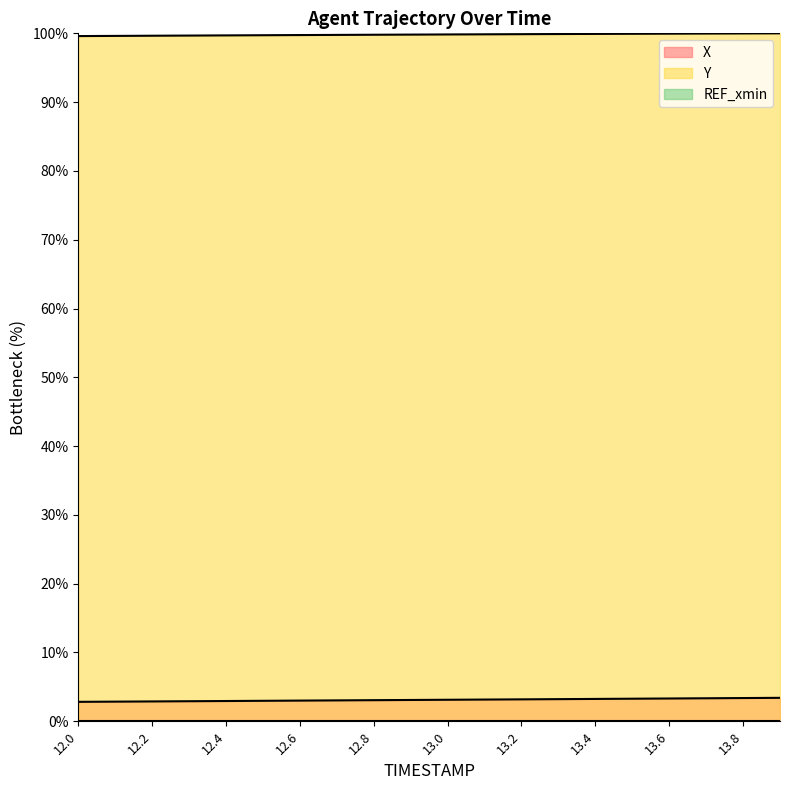

Which category has the highest value across all series?

13.9